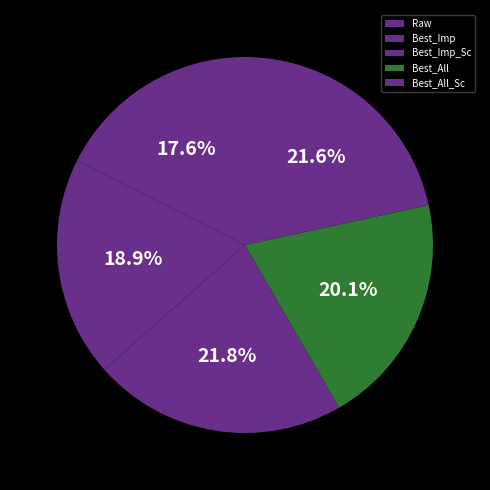

To the nearest percent, what is the average slice percentage?

20%